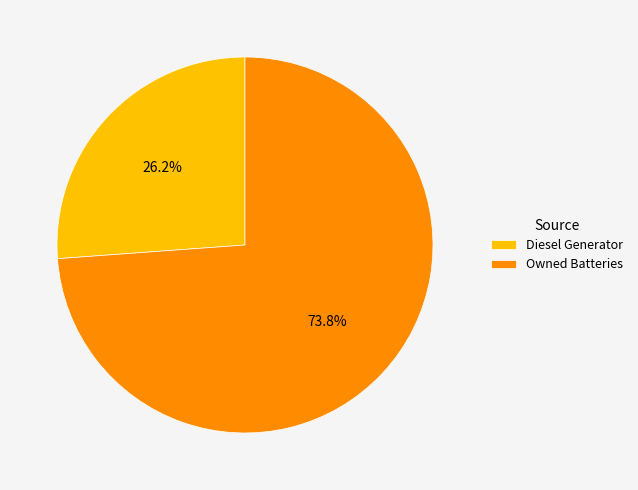

True or false: Diesel Generator accounts for 26% of the total.

True